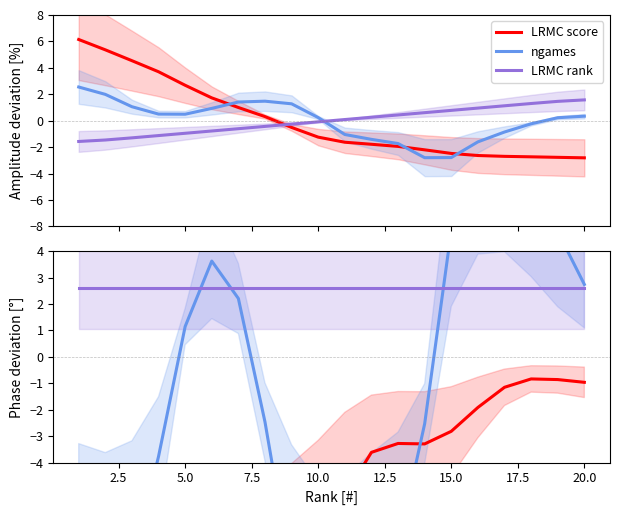

How many lines are shown in the chart?

3